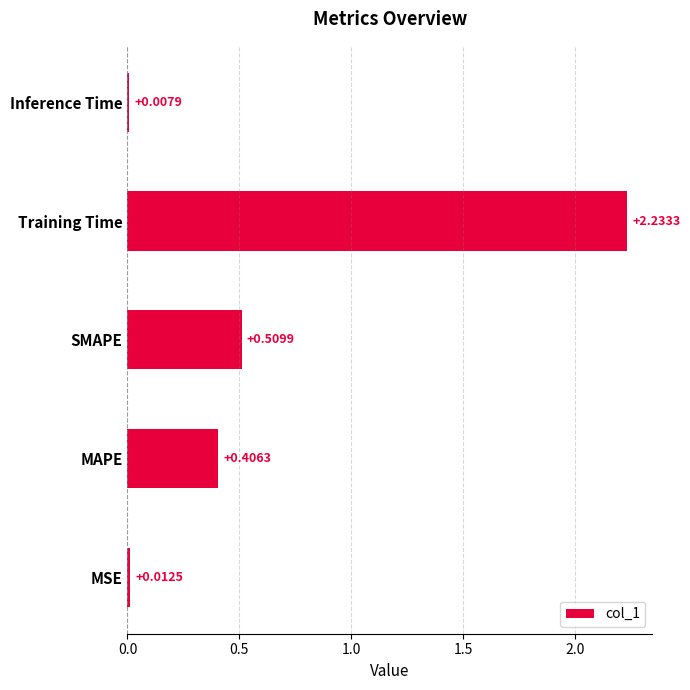

What is the average value?

0.6